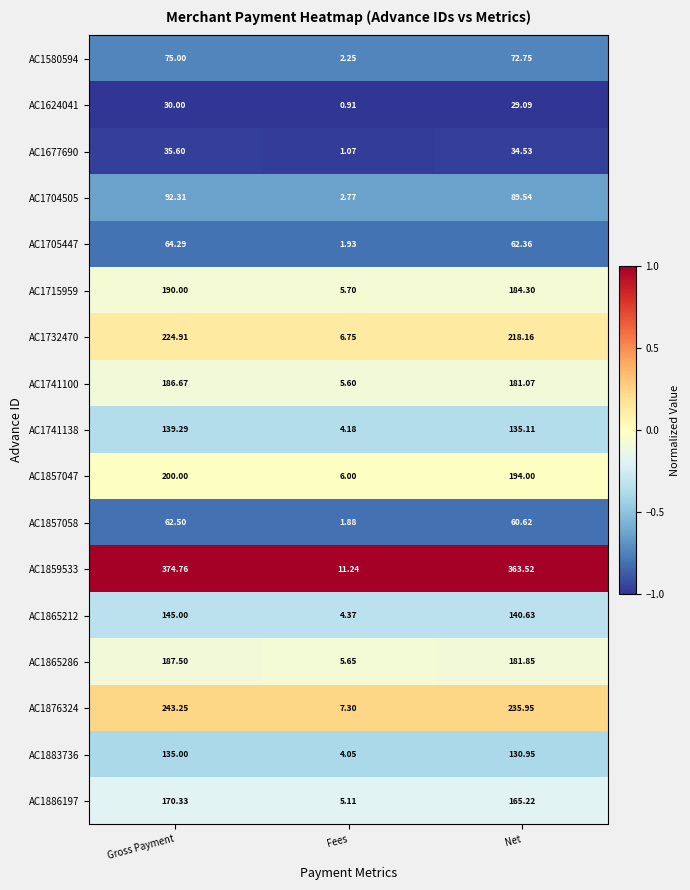

Which series changed the most between Gross Payment and Net?

AC1859533